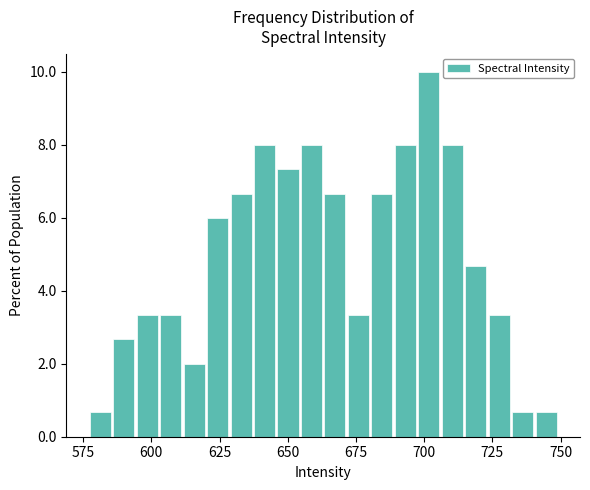

Around what value on the x-axis is the tallest bar? Give the approximate position of its centre, as read against the axis.

700